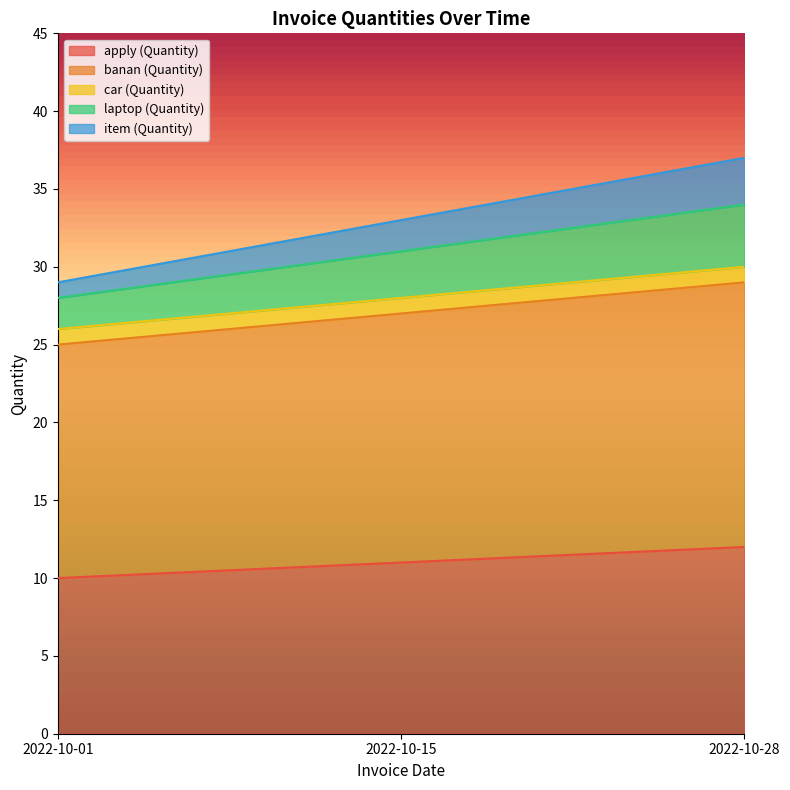

What is the maximum value for apply (Quantity)?

12